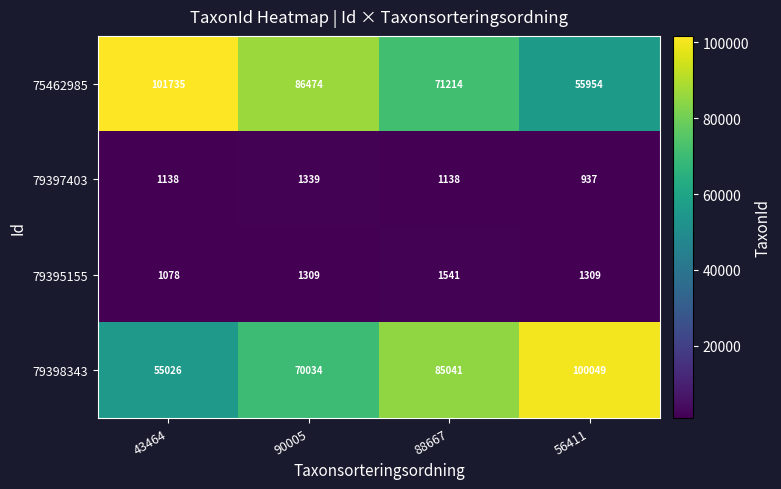

What is the difference between the maximum and minimum values in the 79398343 series?

45023